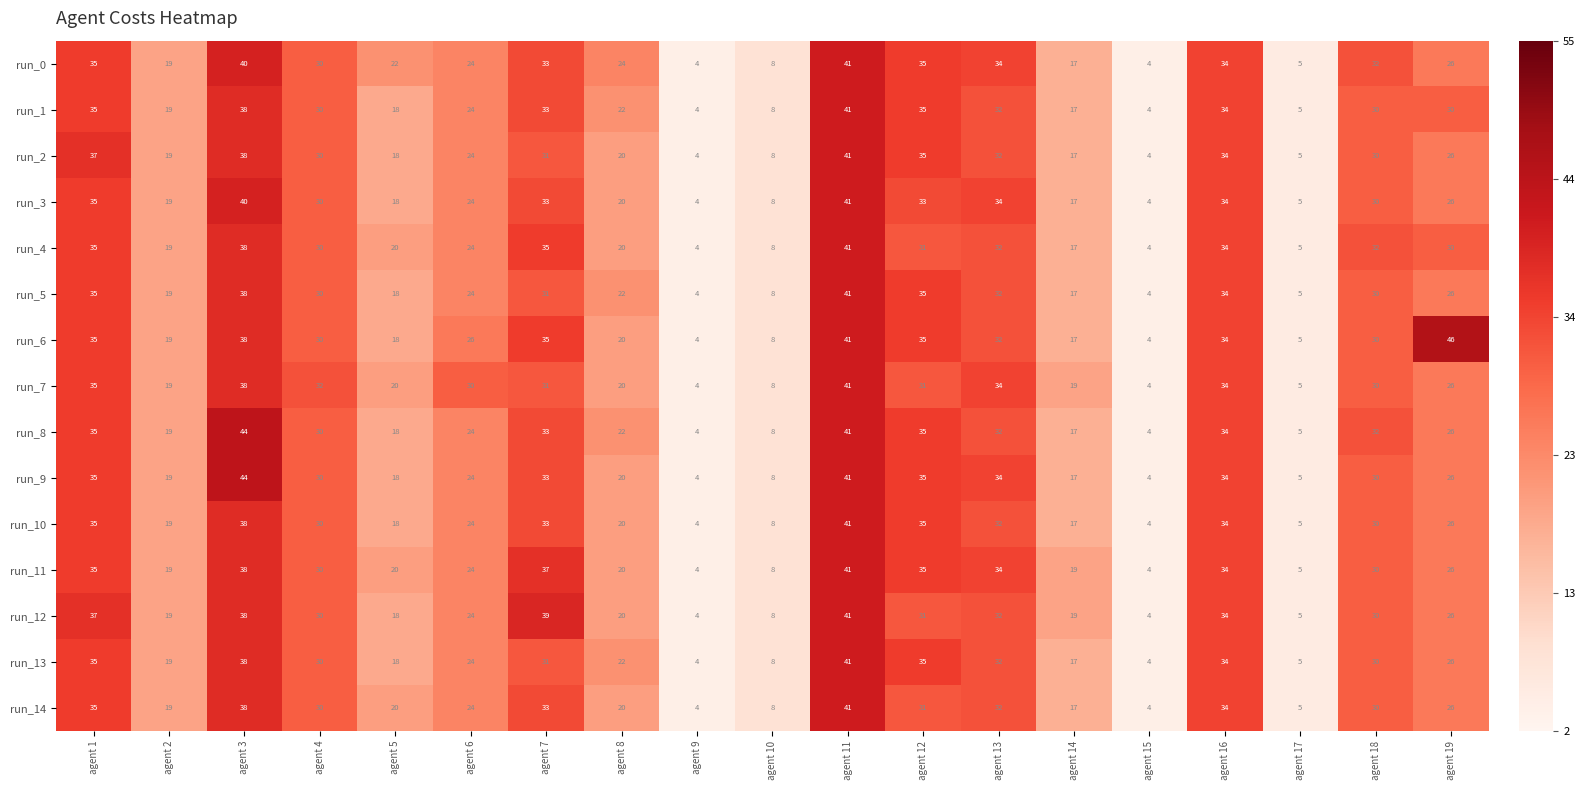

True or false: run_2 has a value of 20 at agent 8.

True